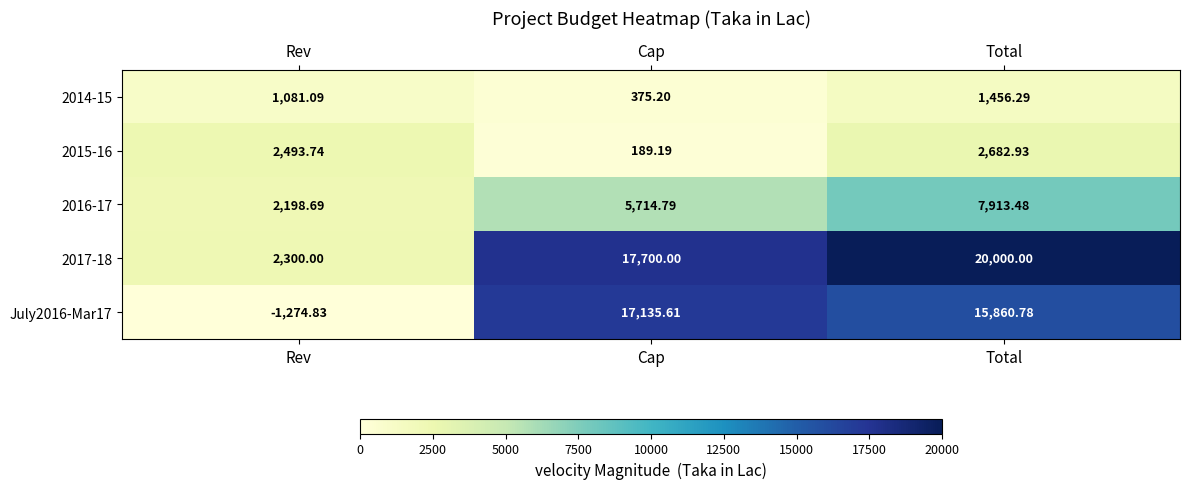

Which category has the lowest value in the 2015-16 series?

Cap